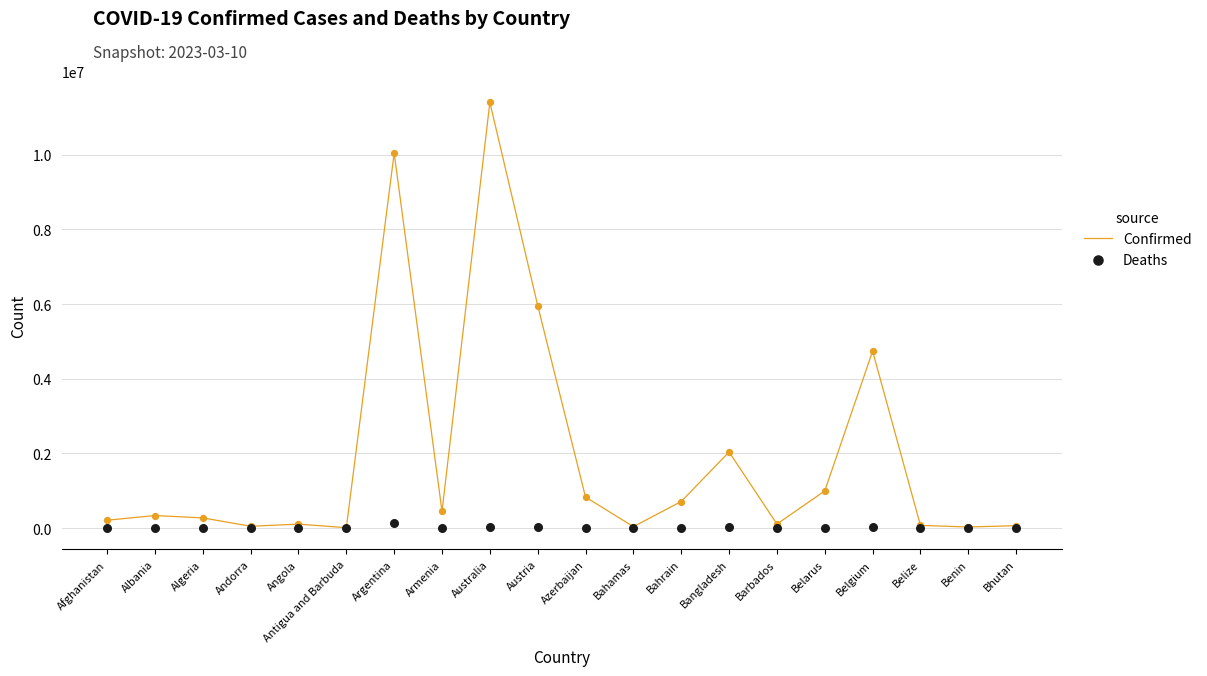

Which series contains the highest Y value?

Confirmed